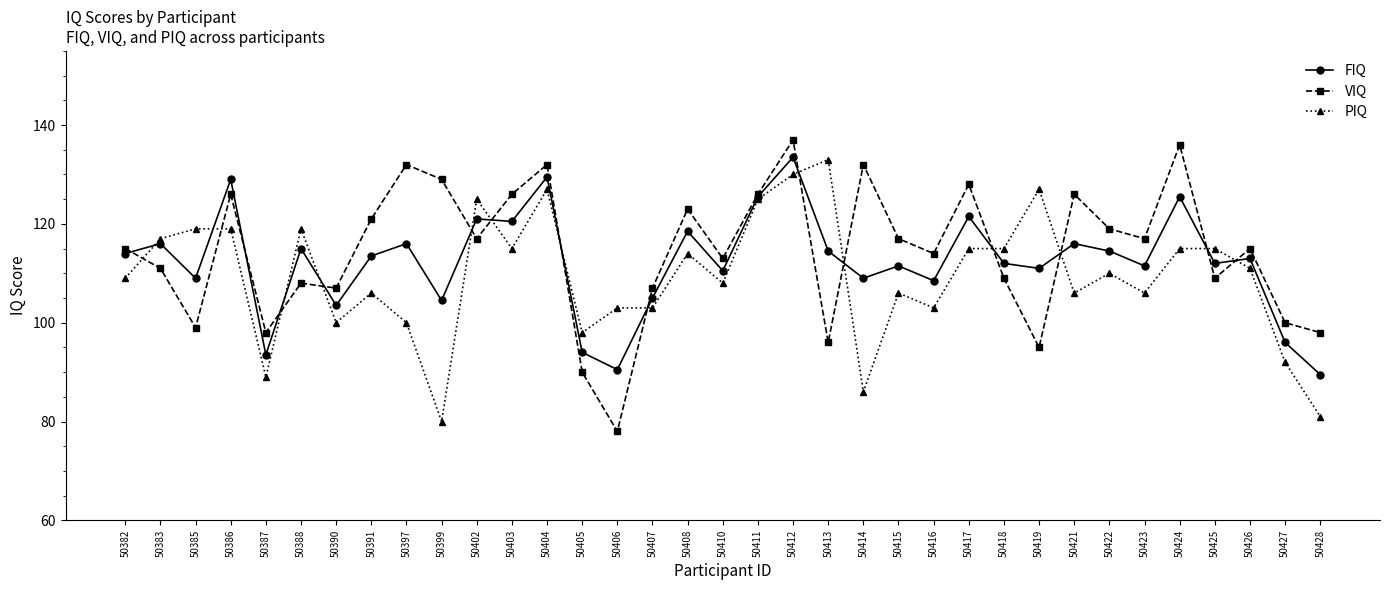

True or false: VIQ and PIQ intersect in this chart.

True